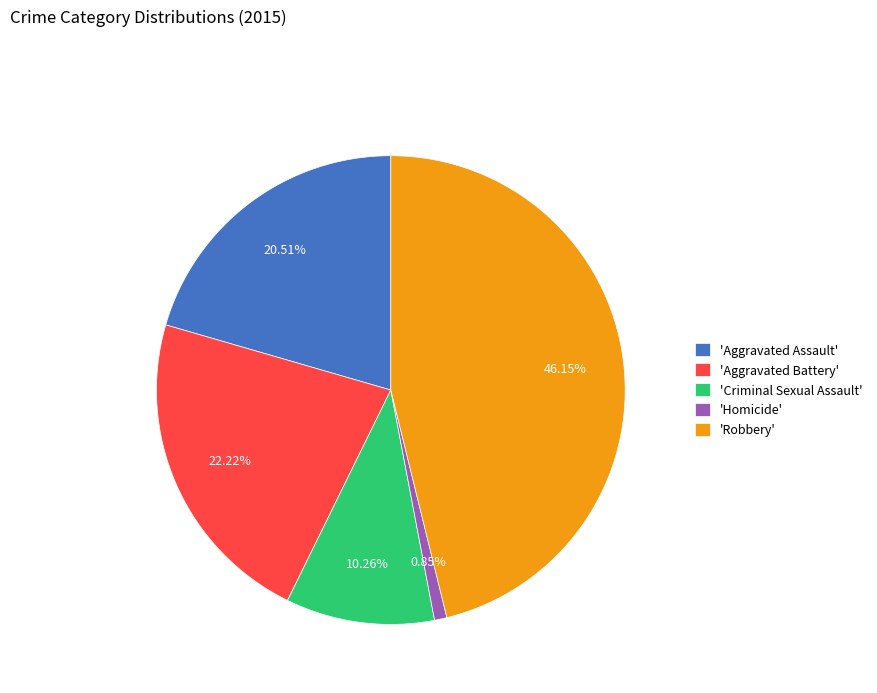

Which category has the biggest portion of the pie?

'Robbery'